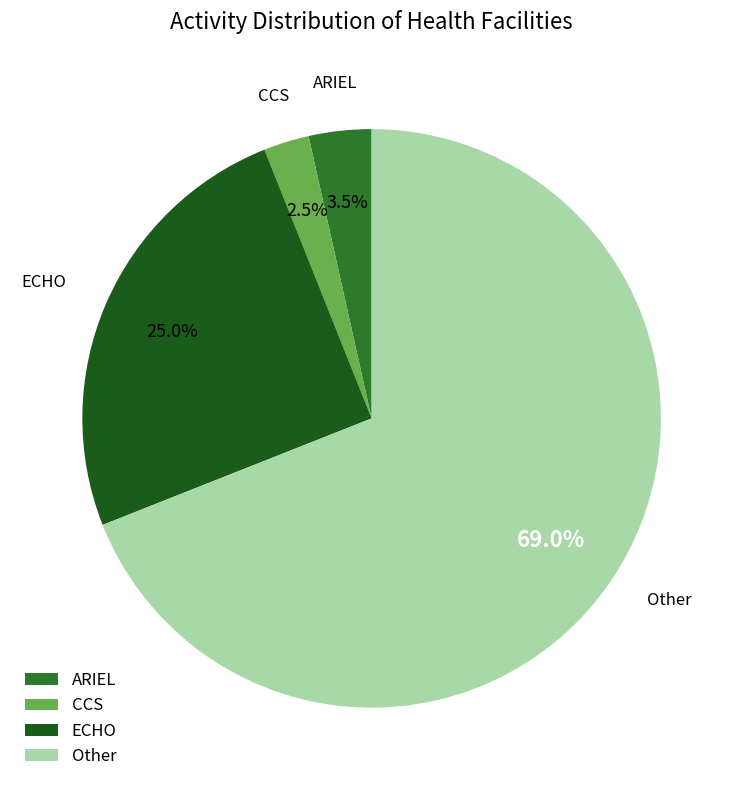

How many slices are in this pie chart?

4